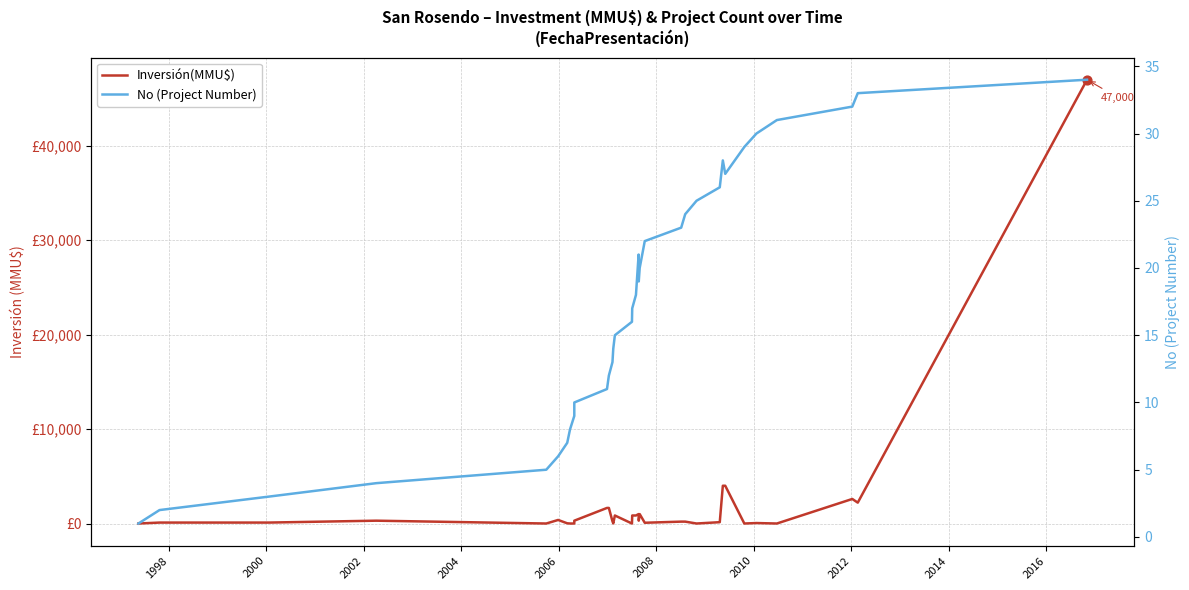

Which series contains the highest Y value?

Inversión(MMU$)